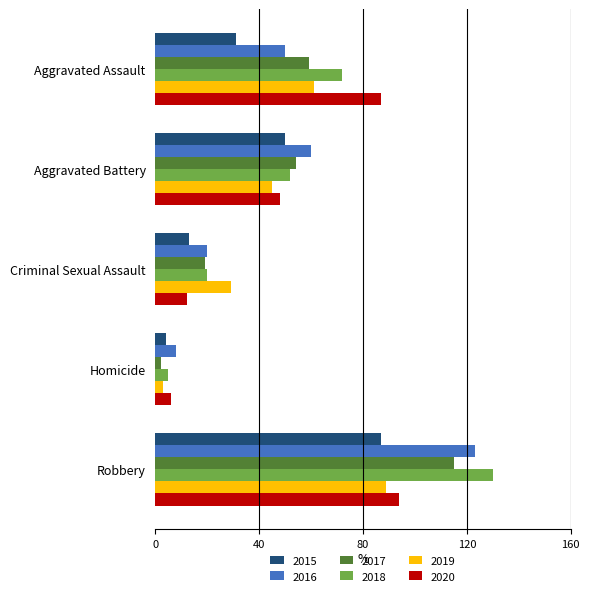

What is the greatest value displayed?

130